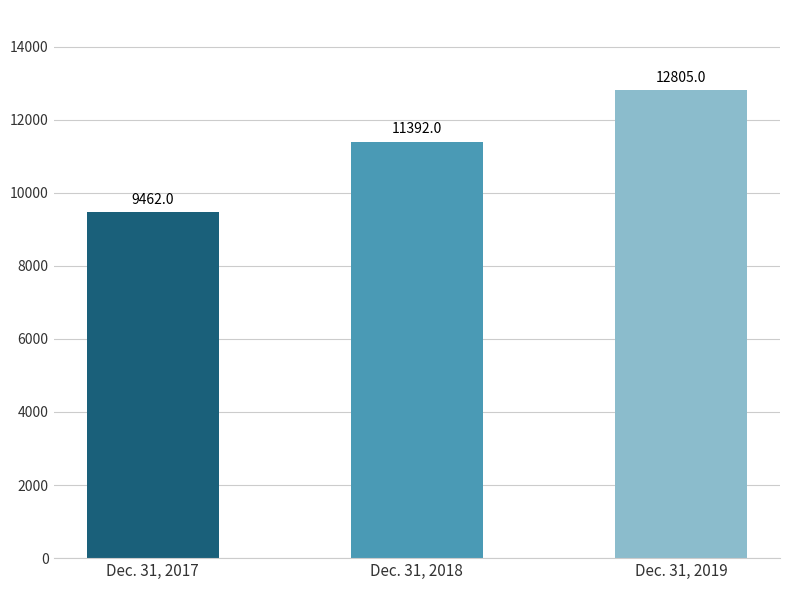

What is the sum of the values at Dec. 31, 2017 and Dec. 31, 2019?

22267